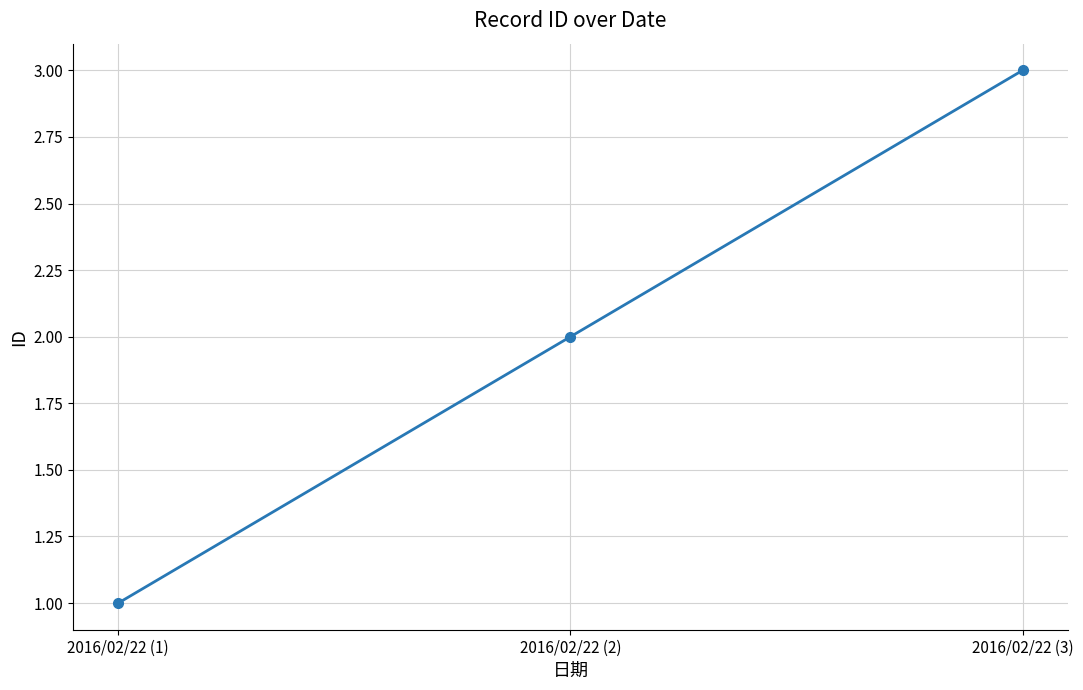

Which category has the highest value across all series?

2016/02/22 (3)